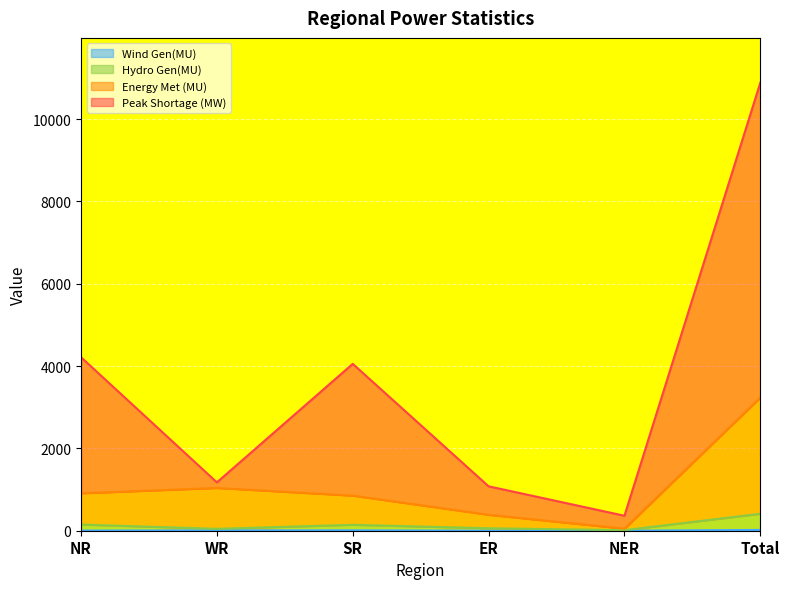

At which category is the sum across all series the highest?

Total